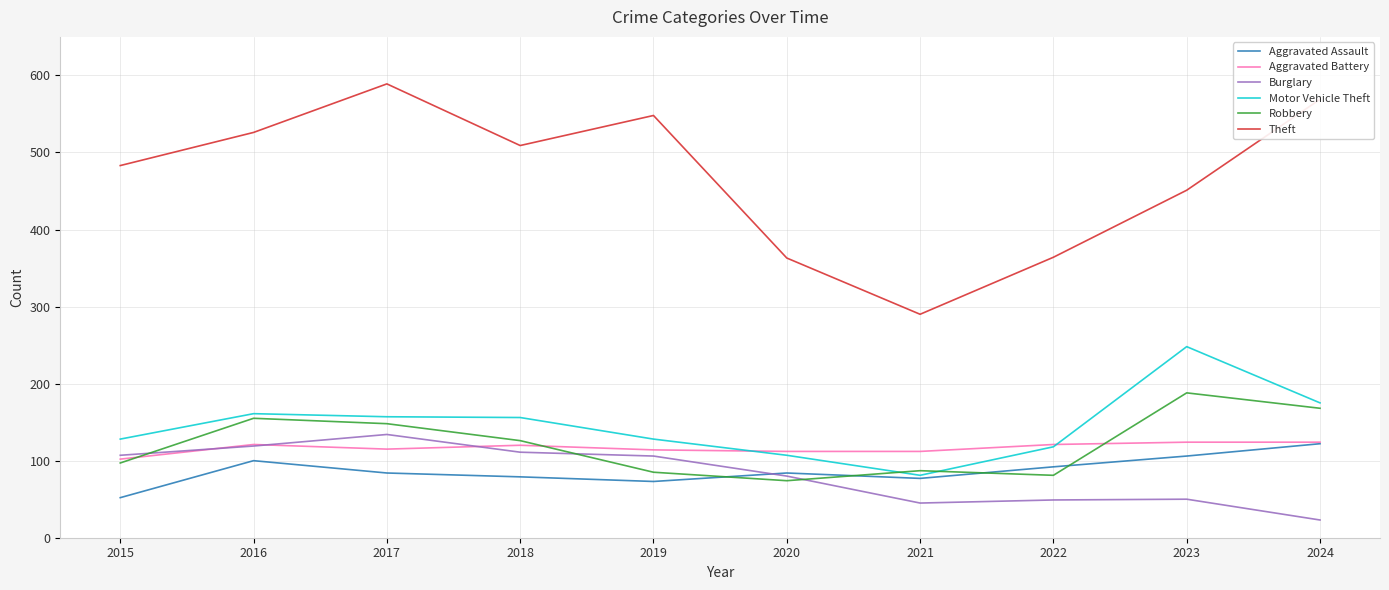

At which category is the sum across all series the highest?

2017